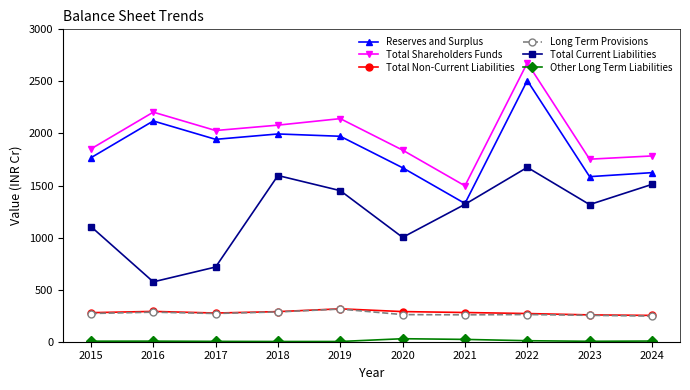

How many data points in Total Current Liabilities are above 1319?

5